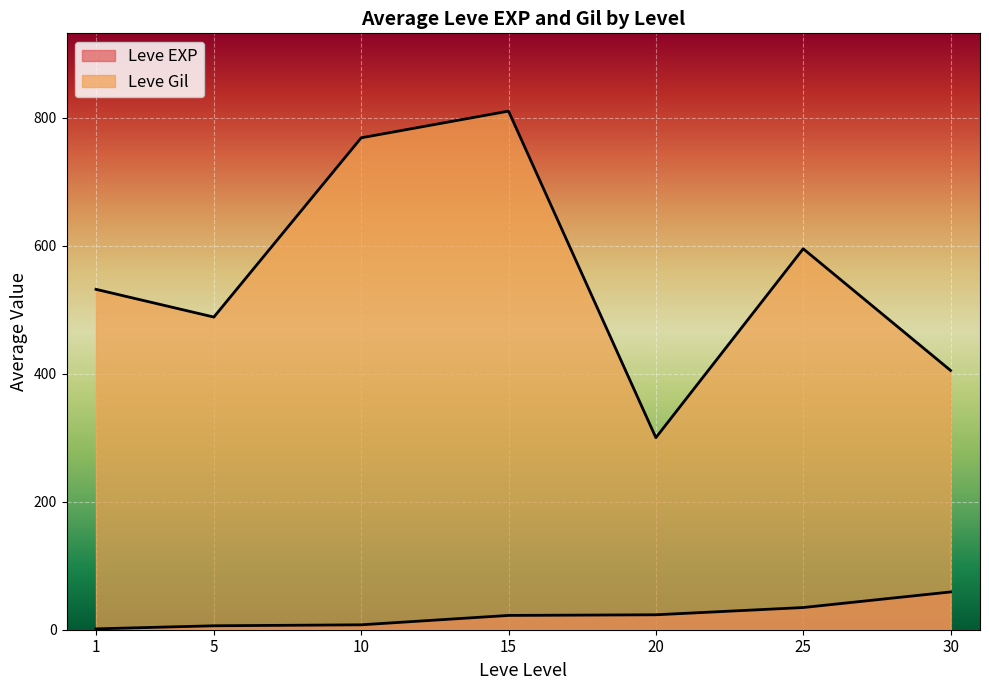

Does the chart display data point markers on the line(s)?

No